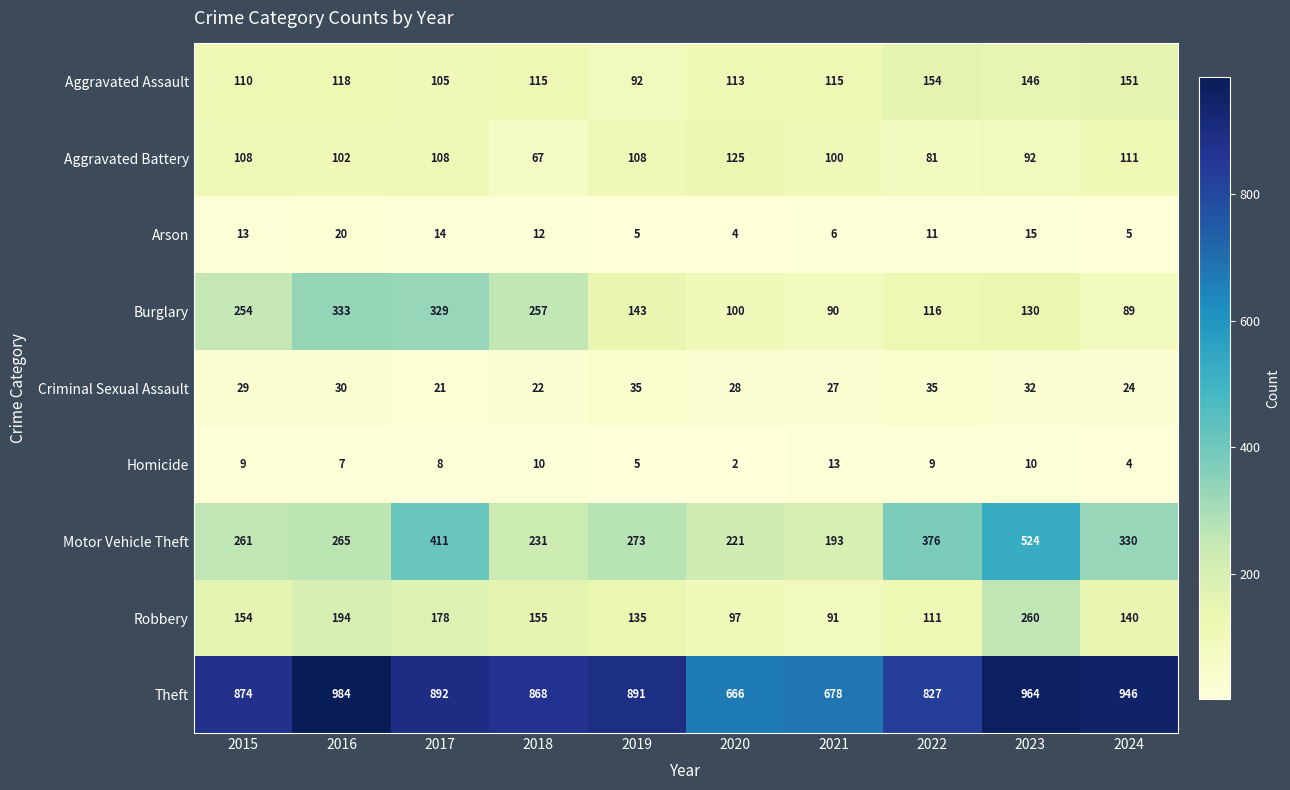

What is the total value across all series at 2020?

1356